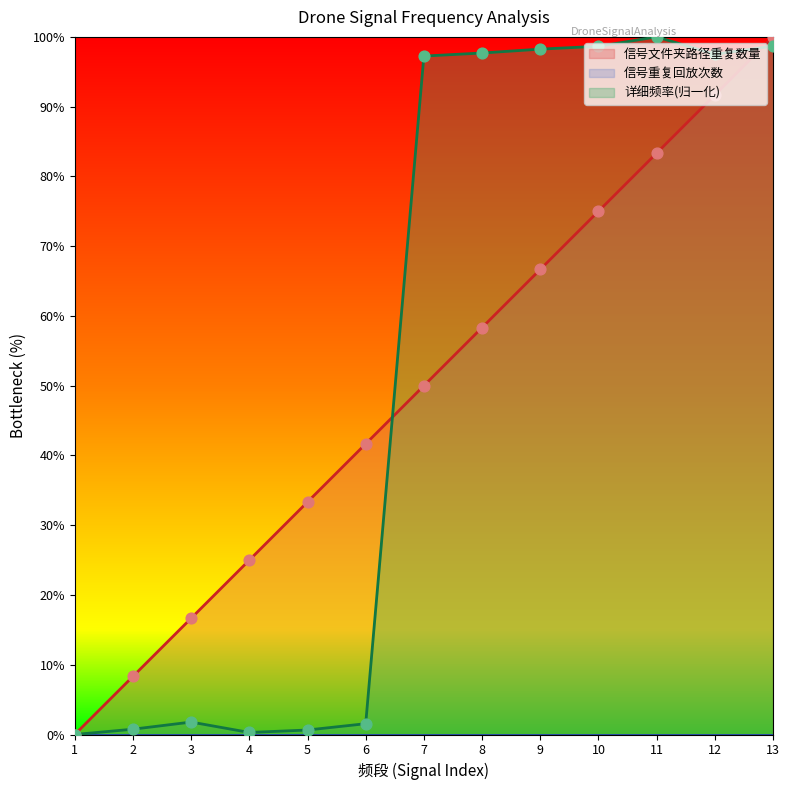

At how many categories does at least one series exceed 73?

7